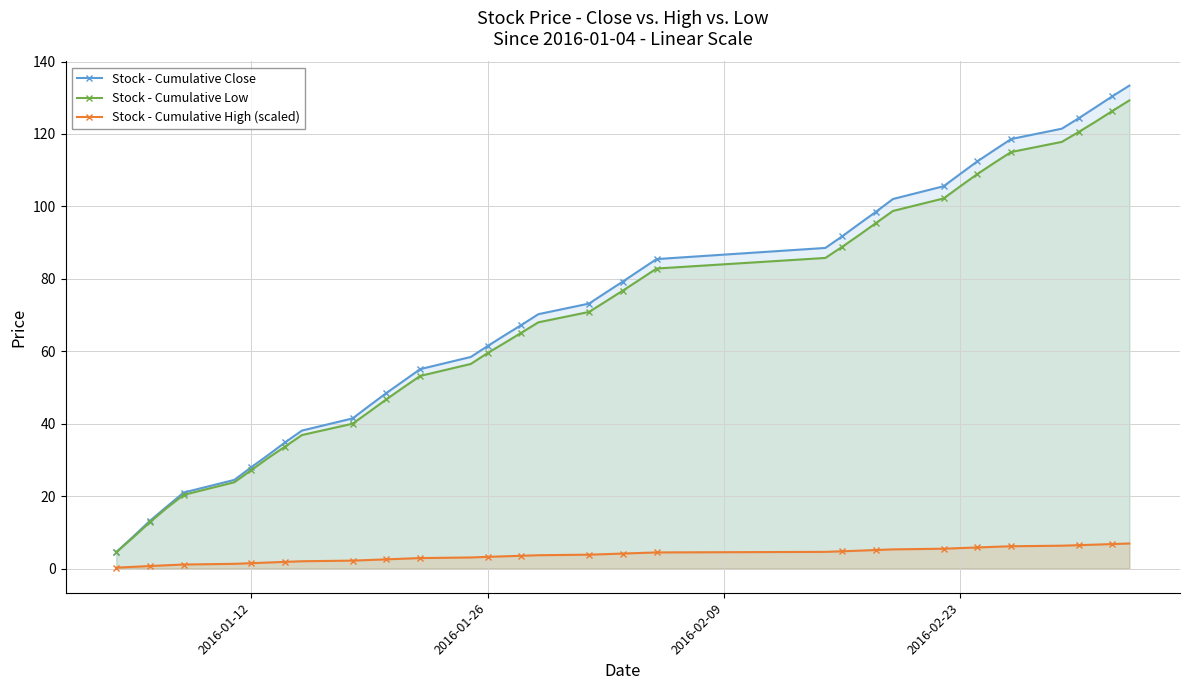

What are all the series names shown in the legend?

Stock - Cumulative Close, Stock - Cumulative Low, Stock - Cumulative High (scaled)